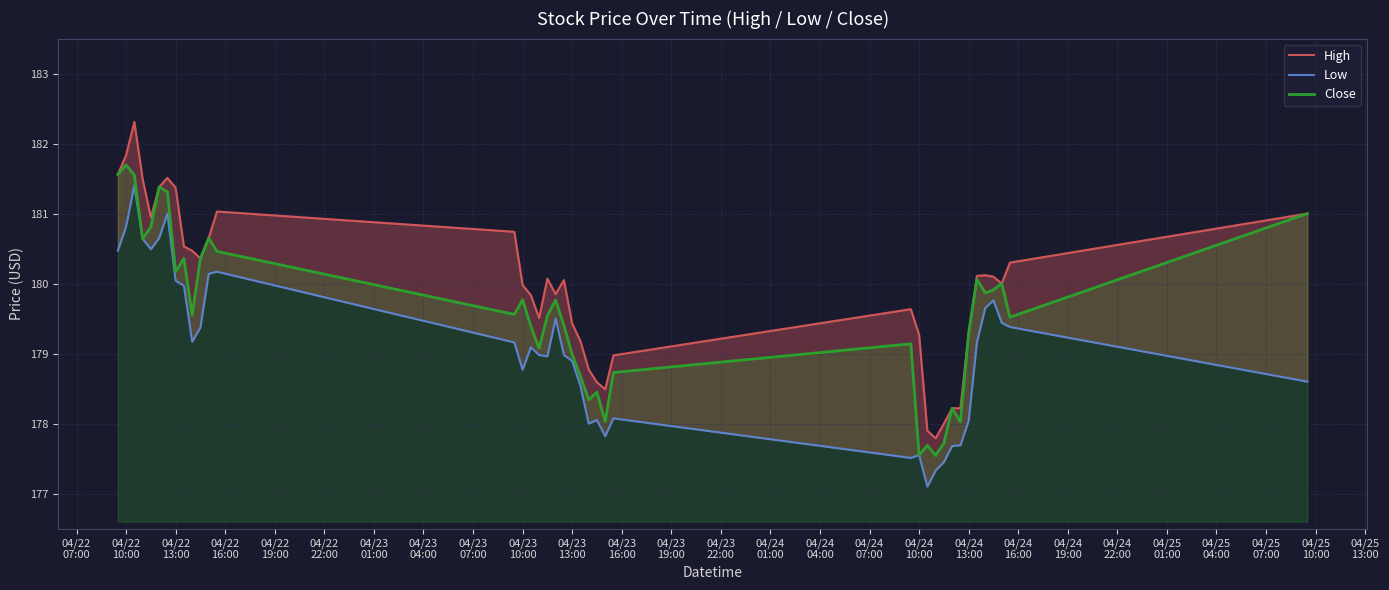

What is the difference between the second highest and second lowest values in the High series?

3.9